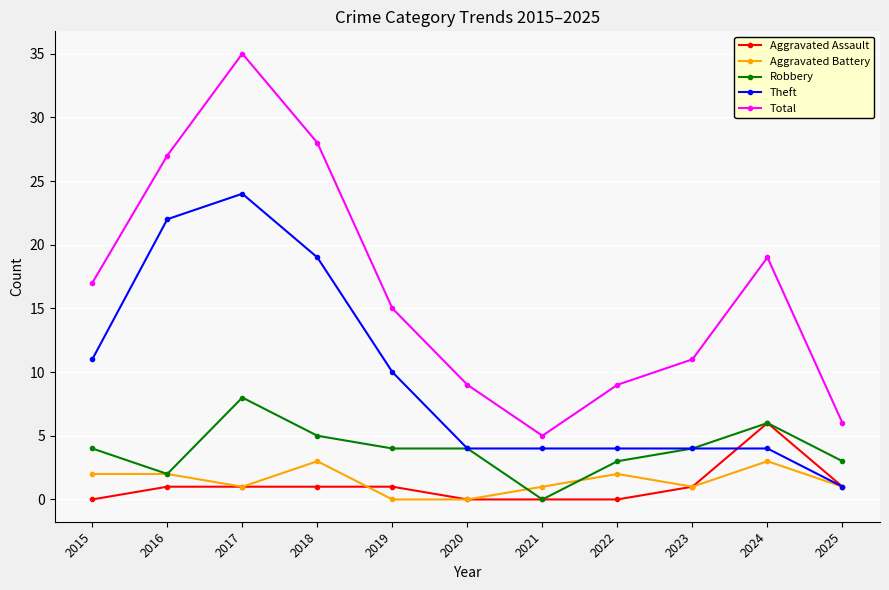

What is the sum of all Aggravated Battery values?

16